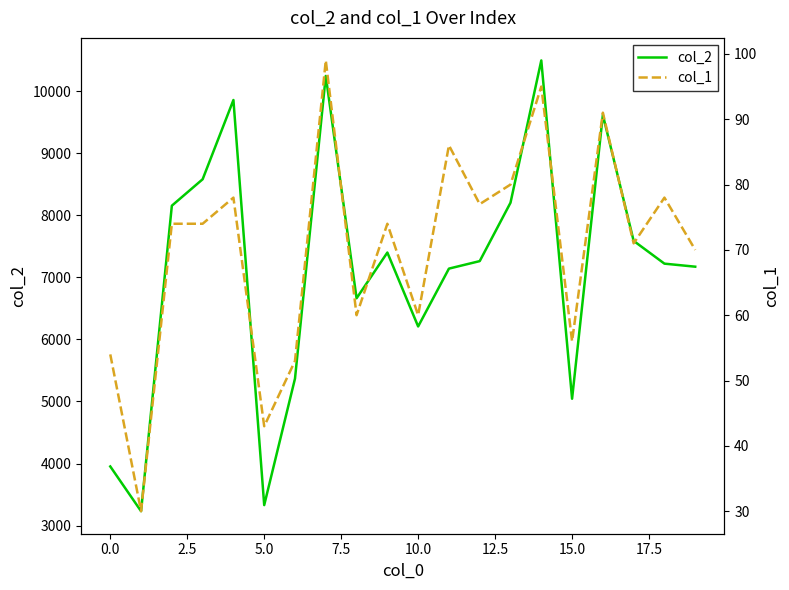

How many values in the col_2 series are below 7262?

10